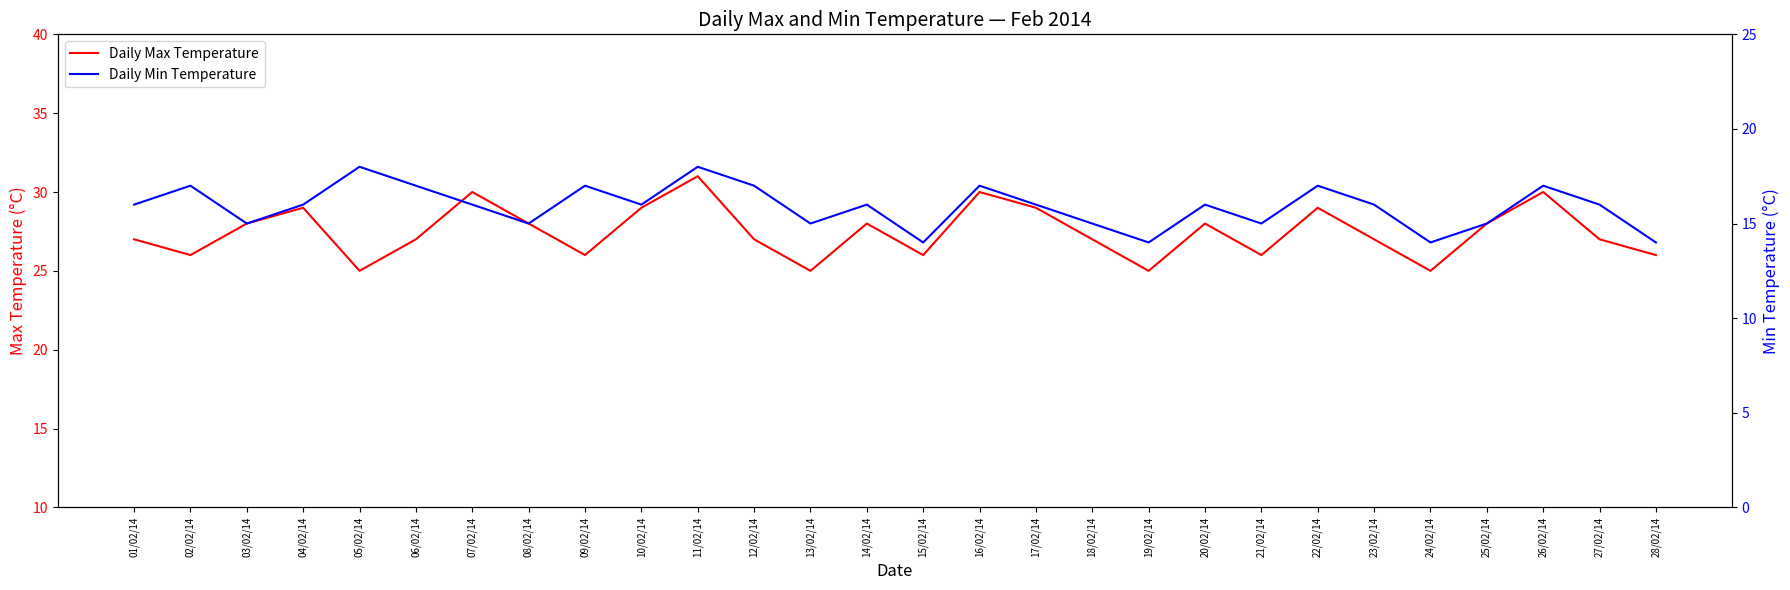

Between 26/02/14 and 15/02/14, which is larger?

26/02/14